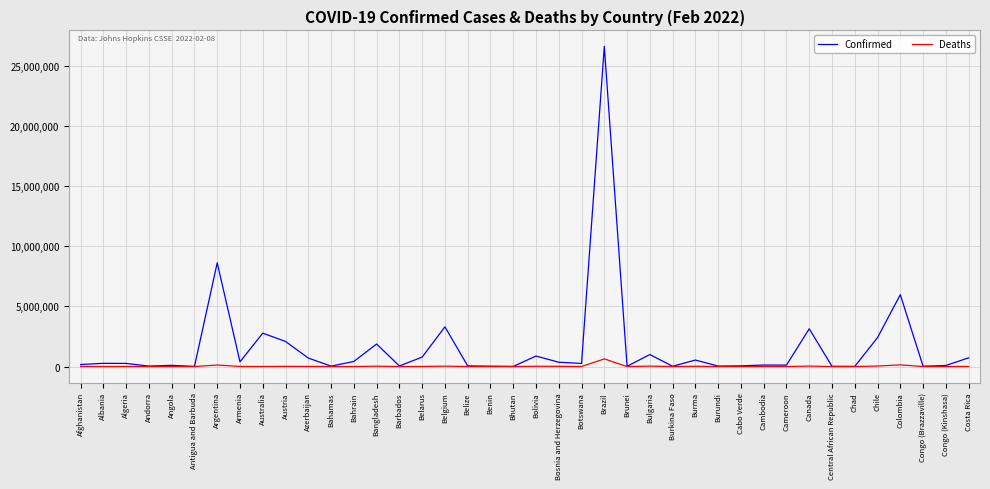

Is it true that Confirmed equals 7500815 at Brazil?

False